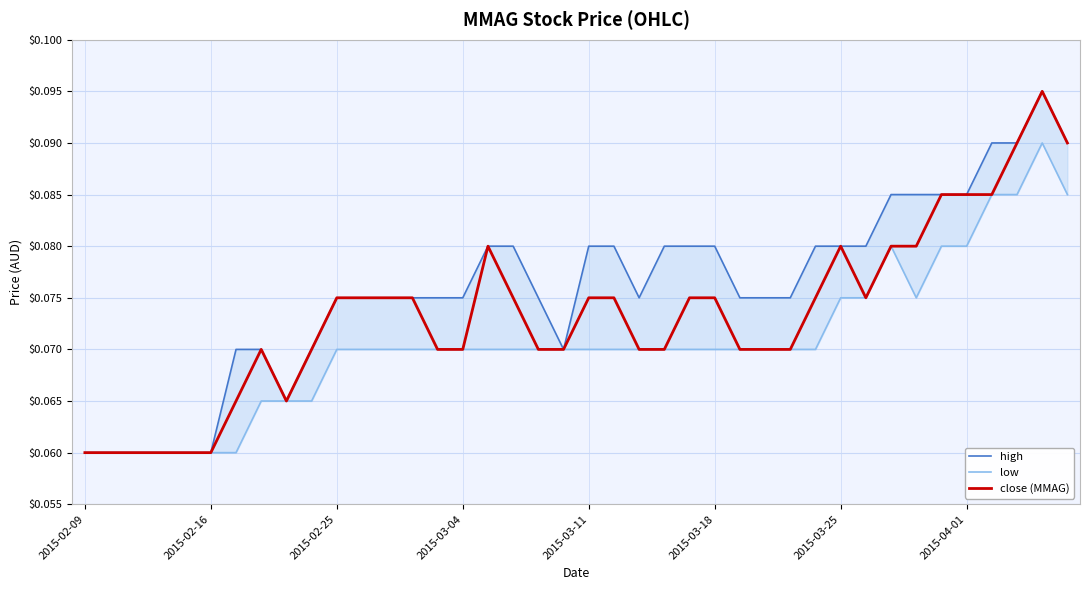

In high, how many points are higher than both neighbors (excluding endpoints)?

1